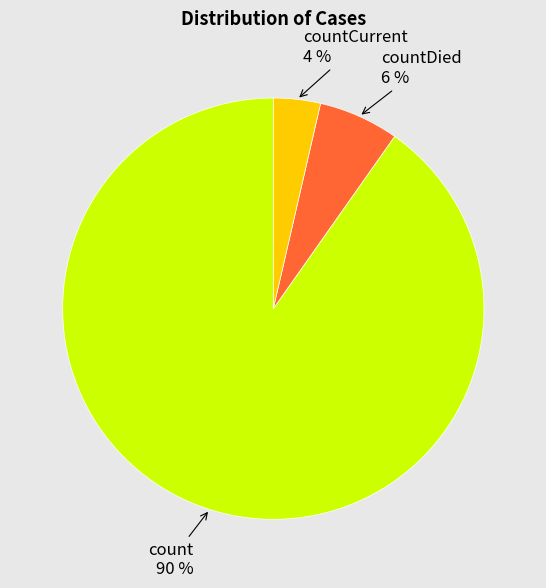

Is there a majority slice in this chart?

Yes